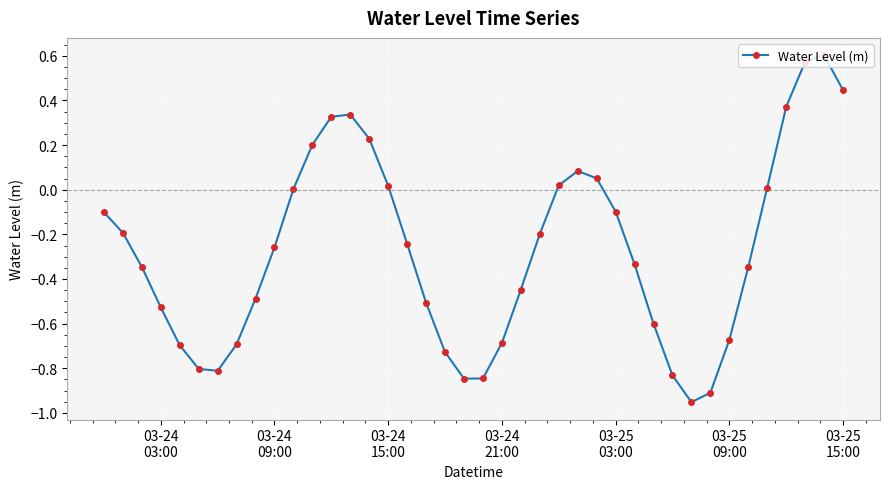

Count the number of categories in the chart.

40